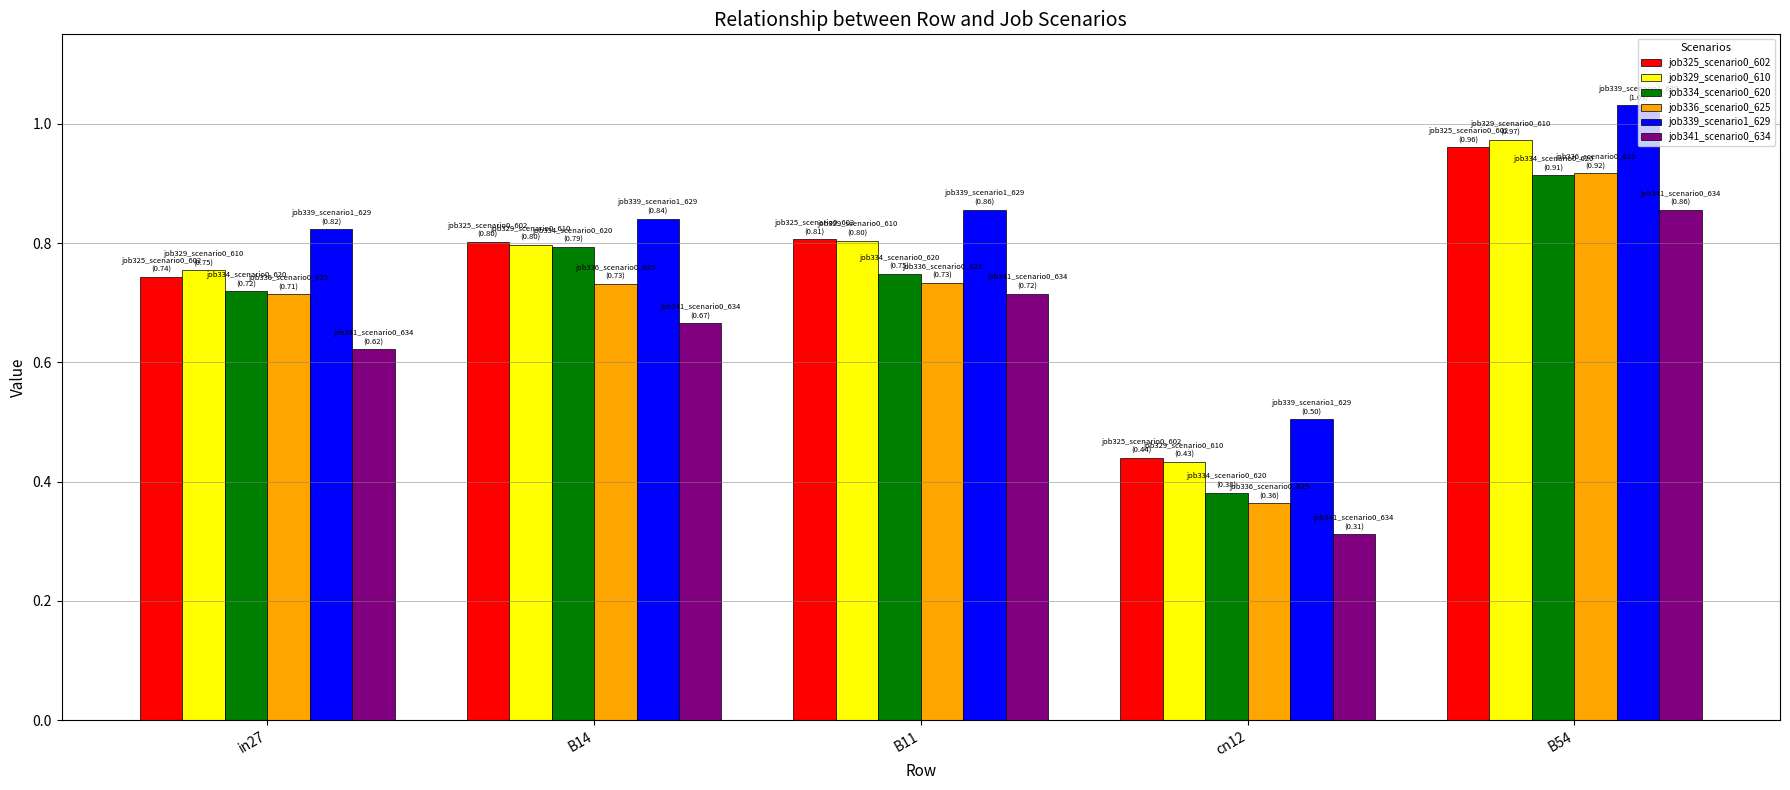

The value of job334_scenario0_620 at B14 is 0.8. True or false?

True